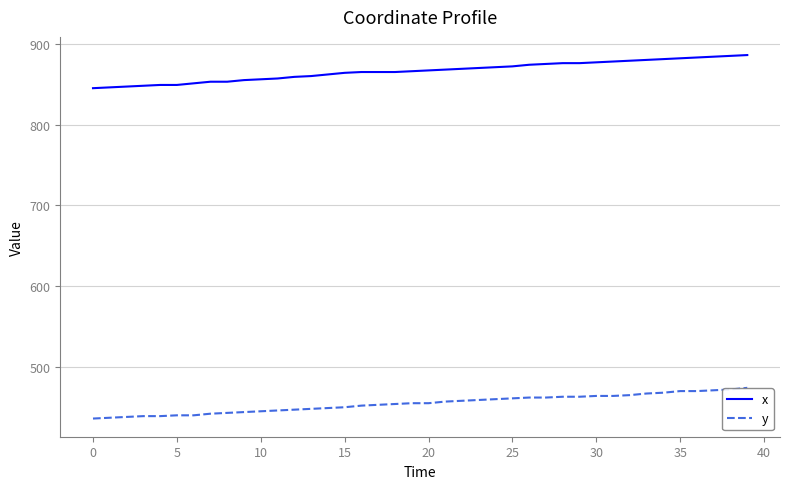

What is the greatest value displayed?

886